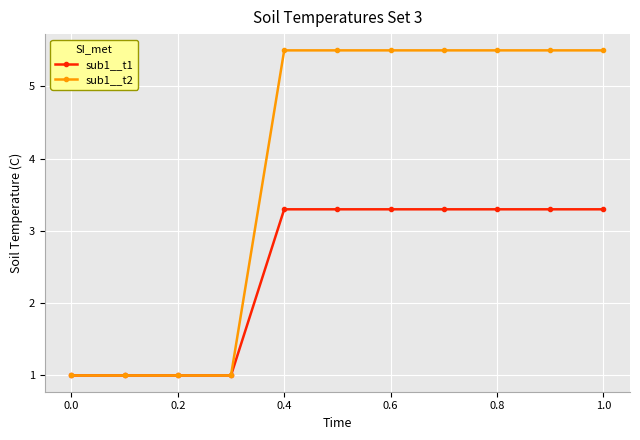

What are all the series names shown in the legend?

sub1__t1, sub1__t2